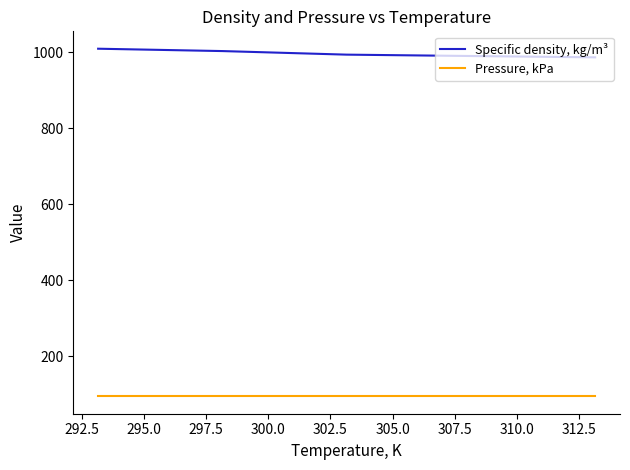

Does the chart display data point markers on the line(s)?

No